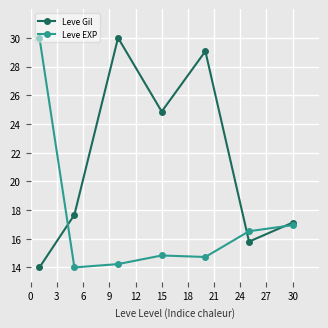

List the series in order of their overall mean, lowest first.

Leve EXP, Leve Gil